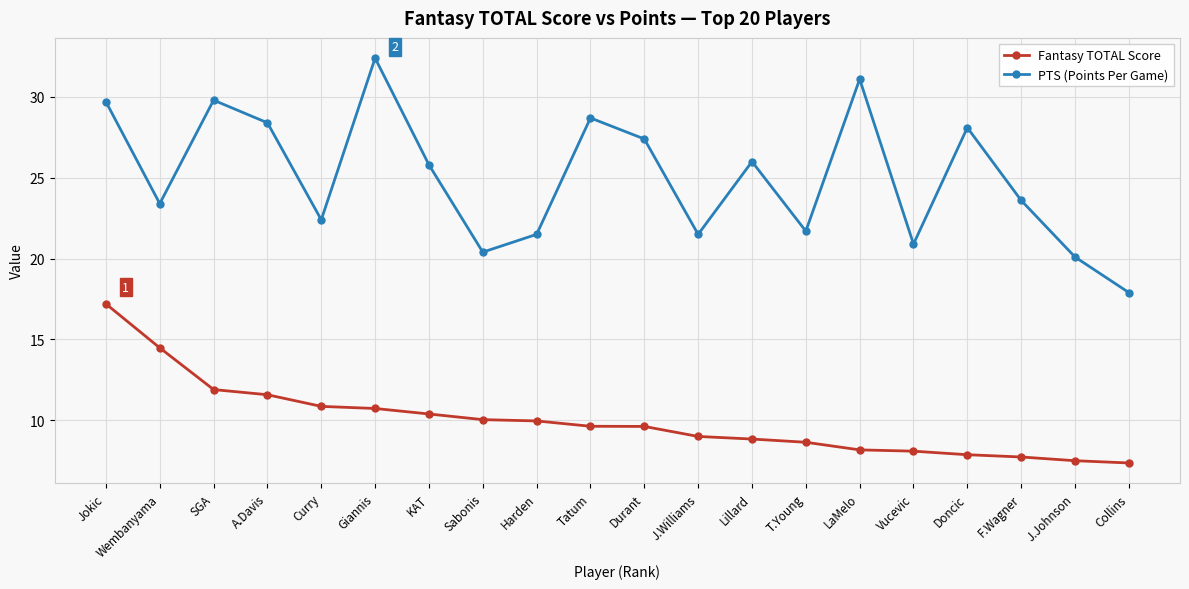

How many interior local valleys does the PTS (Points Per Game) series have?

6